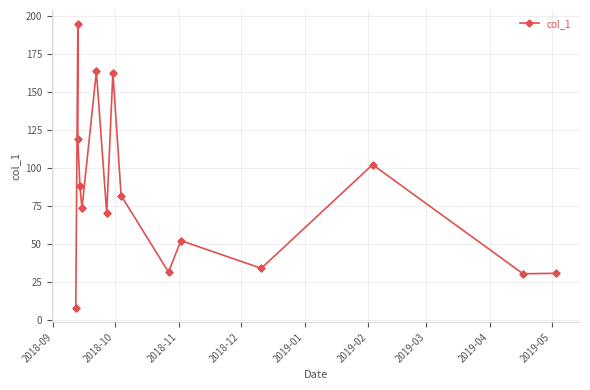

The chart shows a value of 19.2 at 2019-01. True or false?

False